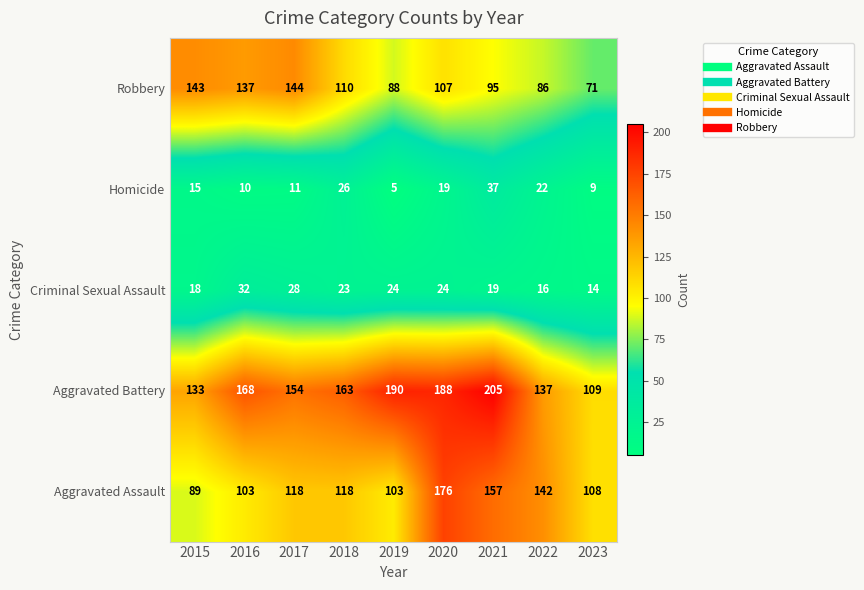

Which category has the lowest value across all series?

2019